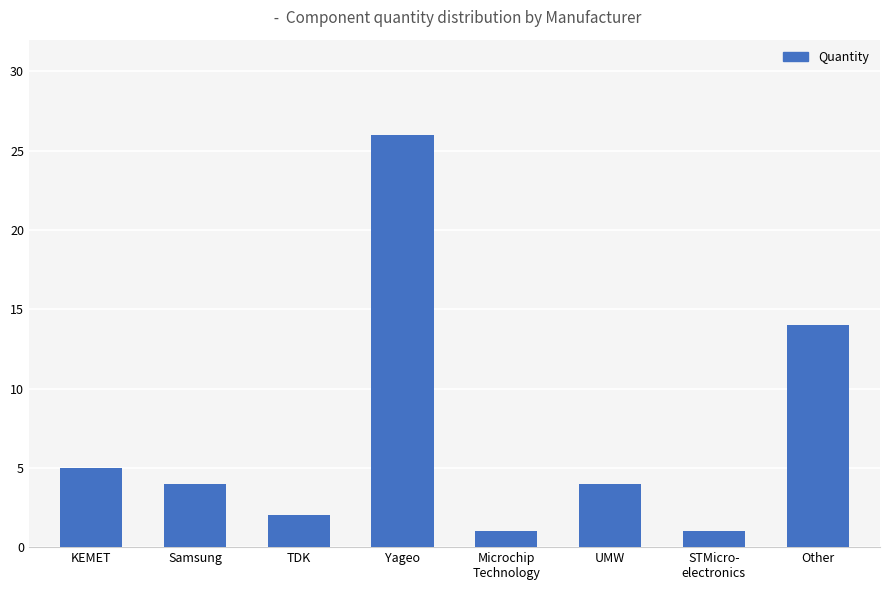

What is the difference between the second highest and minimum values?

13